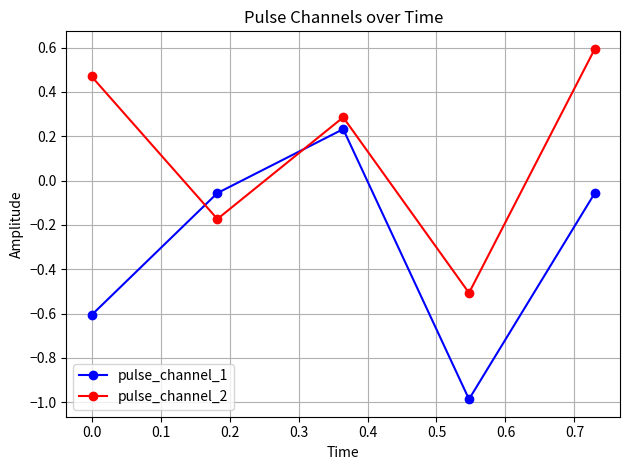

What is the highest value of the pulse_channel_2 series?

0.6